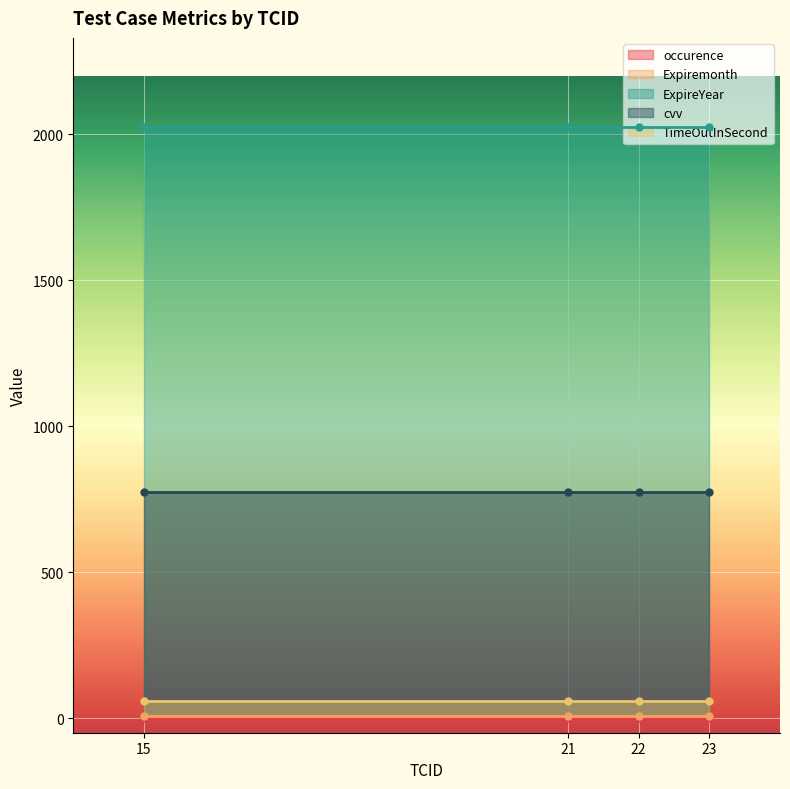

What is the sum of all occurence values?

4